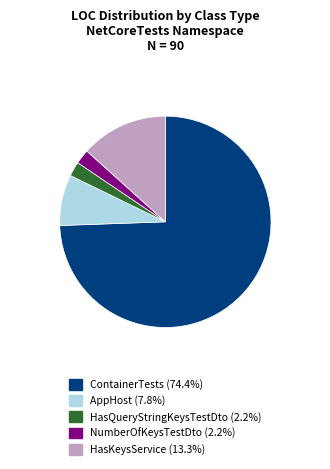

Does ContainerTests represent more than half of the total?

Yes